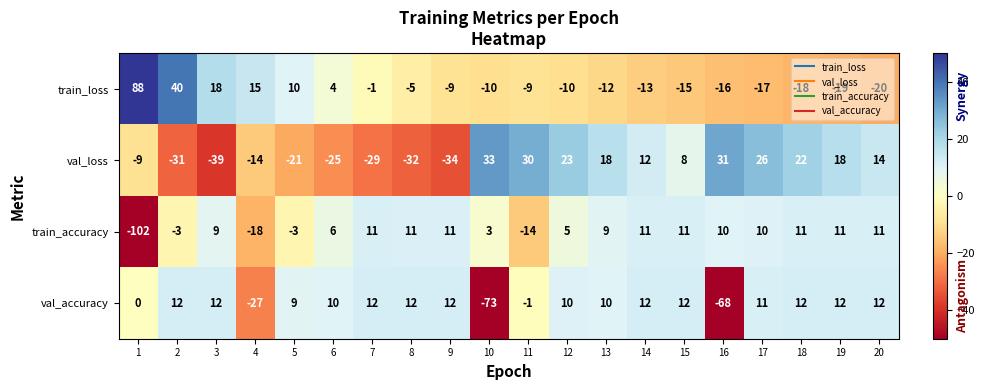

Which series has the largest range (max minus min)?

train_accuracy